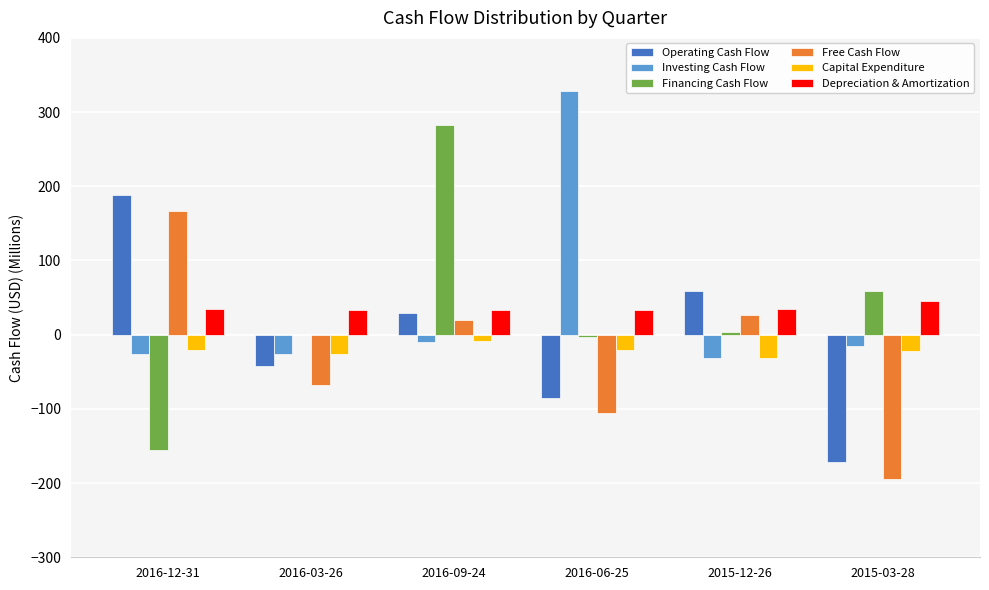

What is the highest value of the Operating Cash Flow series?

188